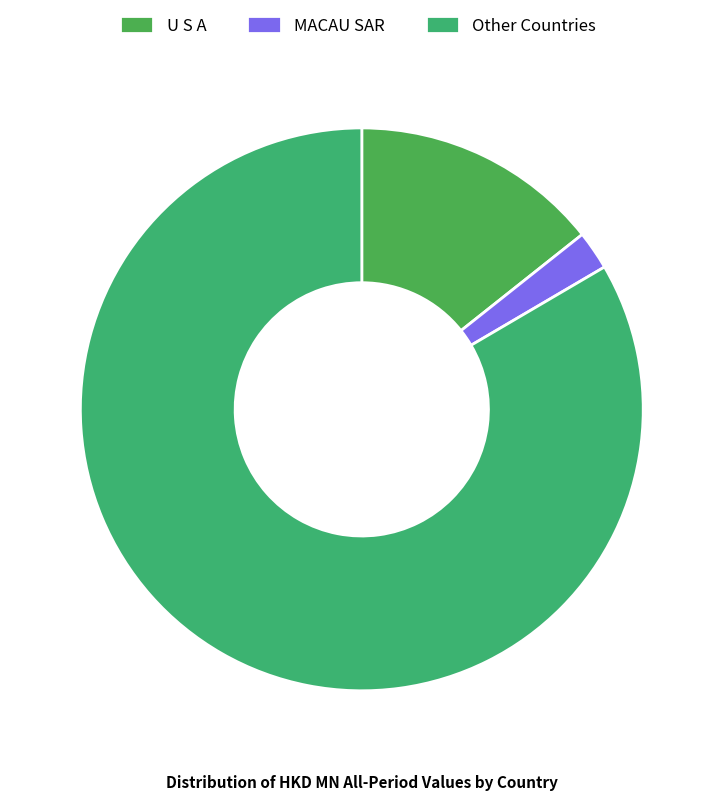

Rank the categories by value from lowest to highest.

MACAU SAR, U S A, Other Countries